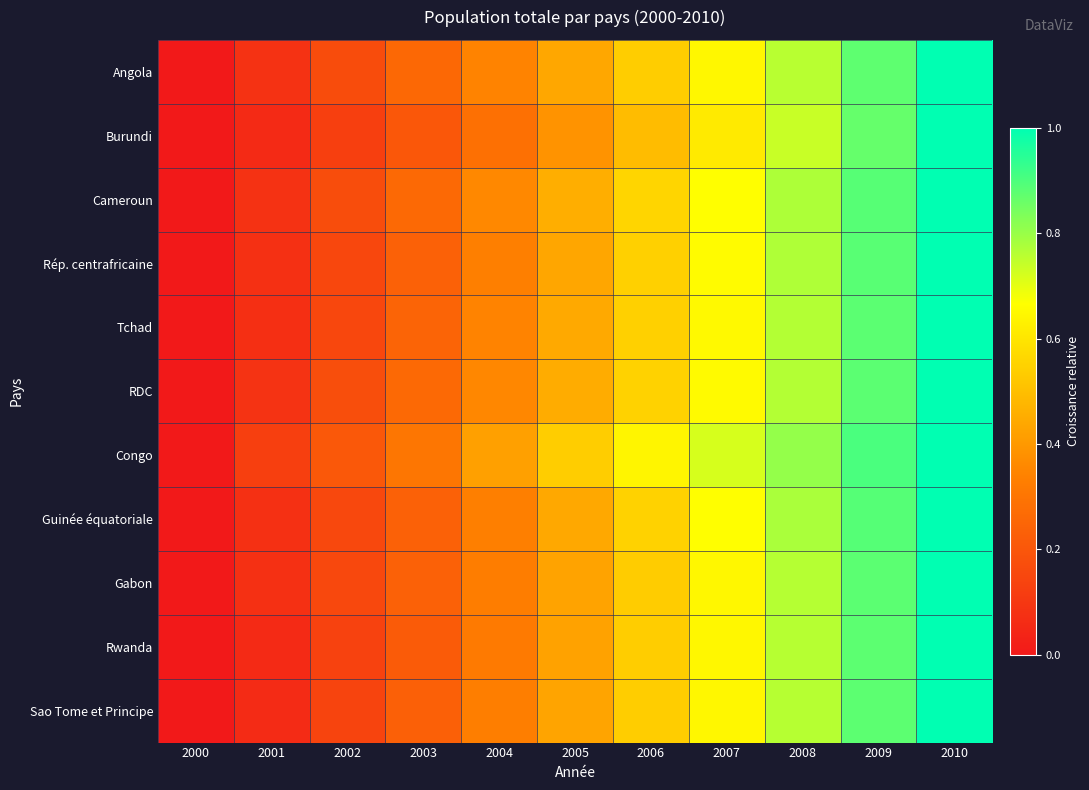

At which category is the sum across all series the highest?

2010